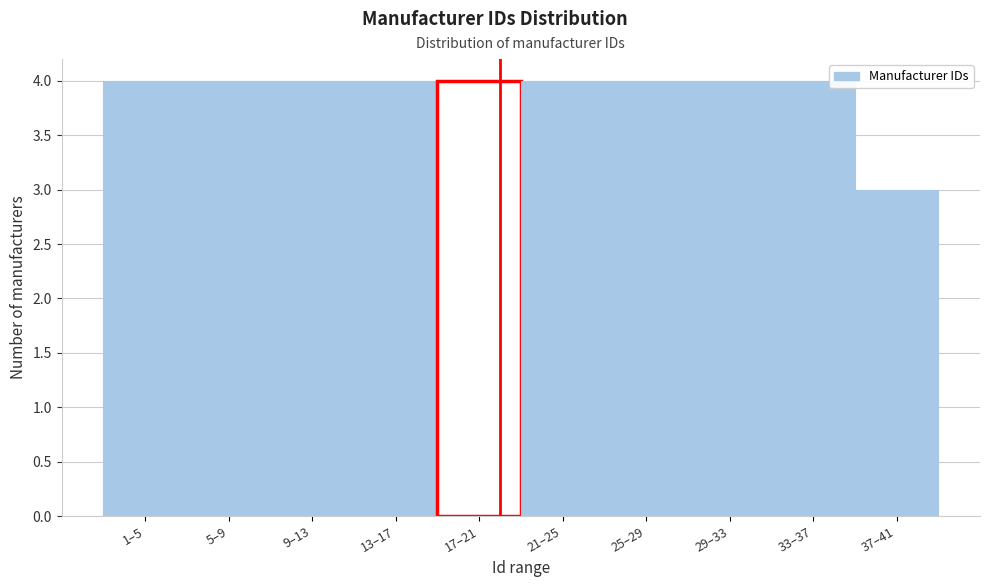

Reading right to left, what are all the values shown in this chart?

37–41=3	33–37=4	29–33=4	25–29=4	21–25=4	17–21=4	13–17=4	9–13=4	5–9=4	1–5=4